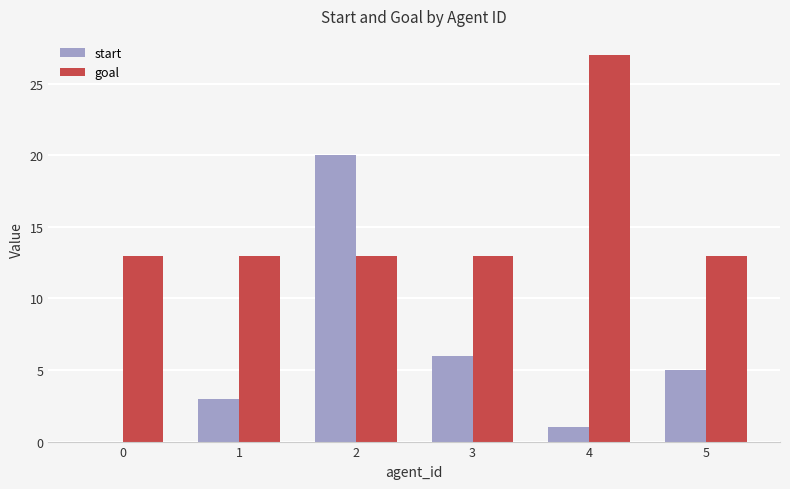

How many positive values does the start series have?

5